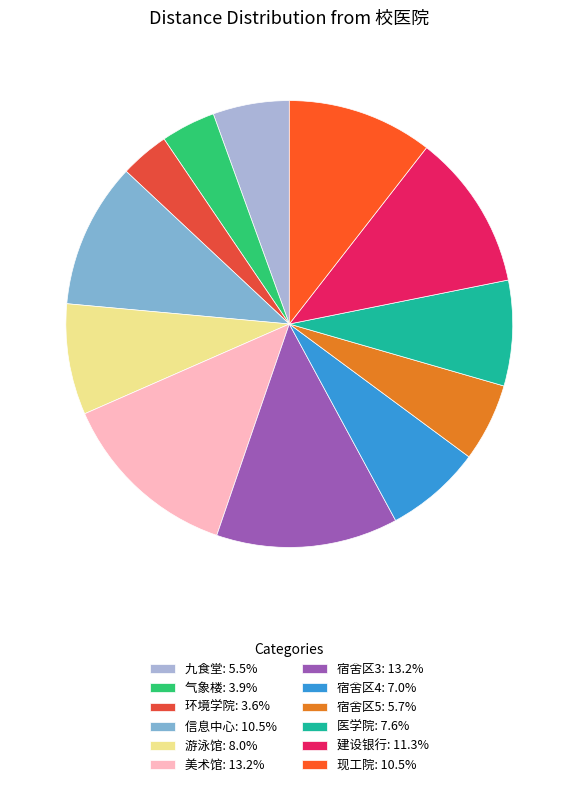

What is the smallest slice in the pie chart?

环境学院